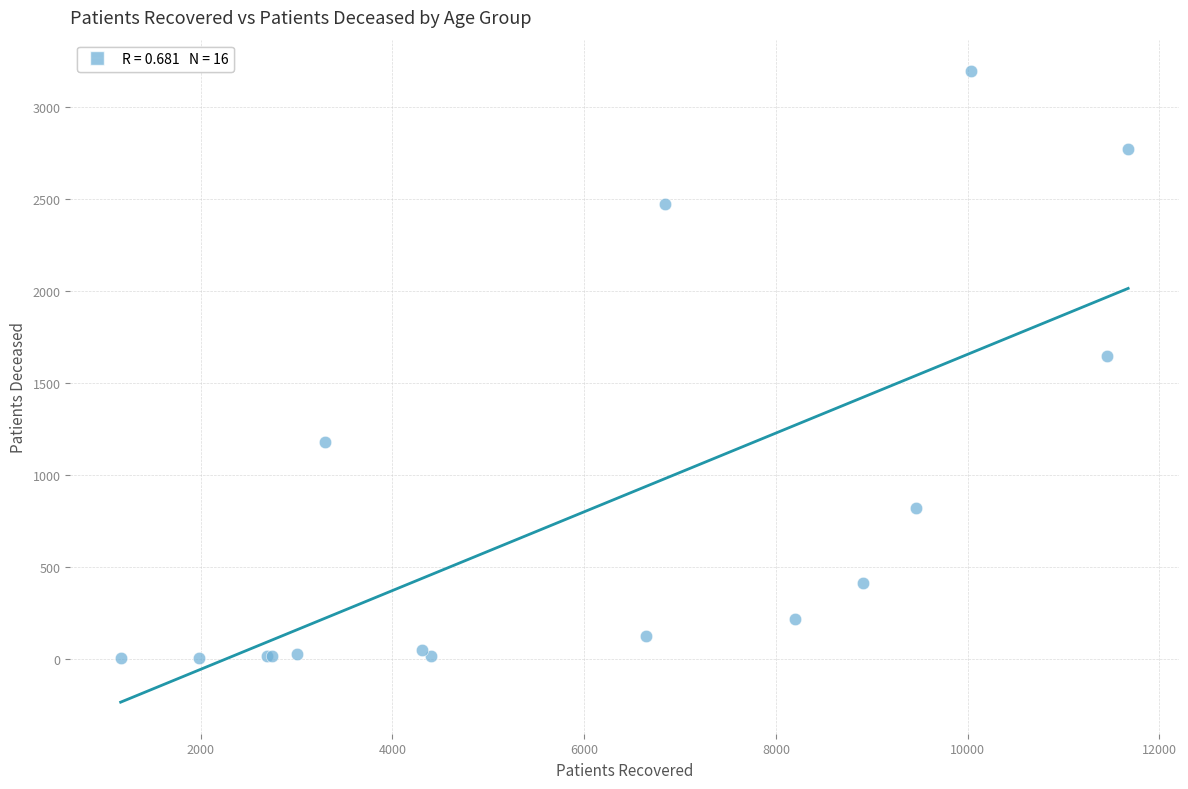

What Y value in the scatter plot is closest to 1599?

1645